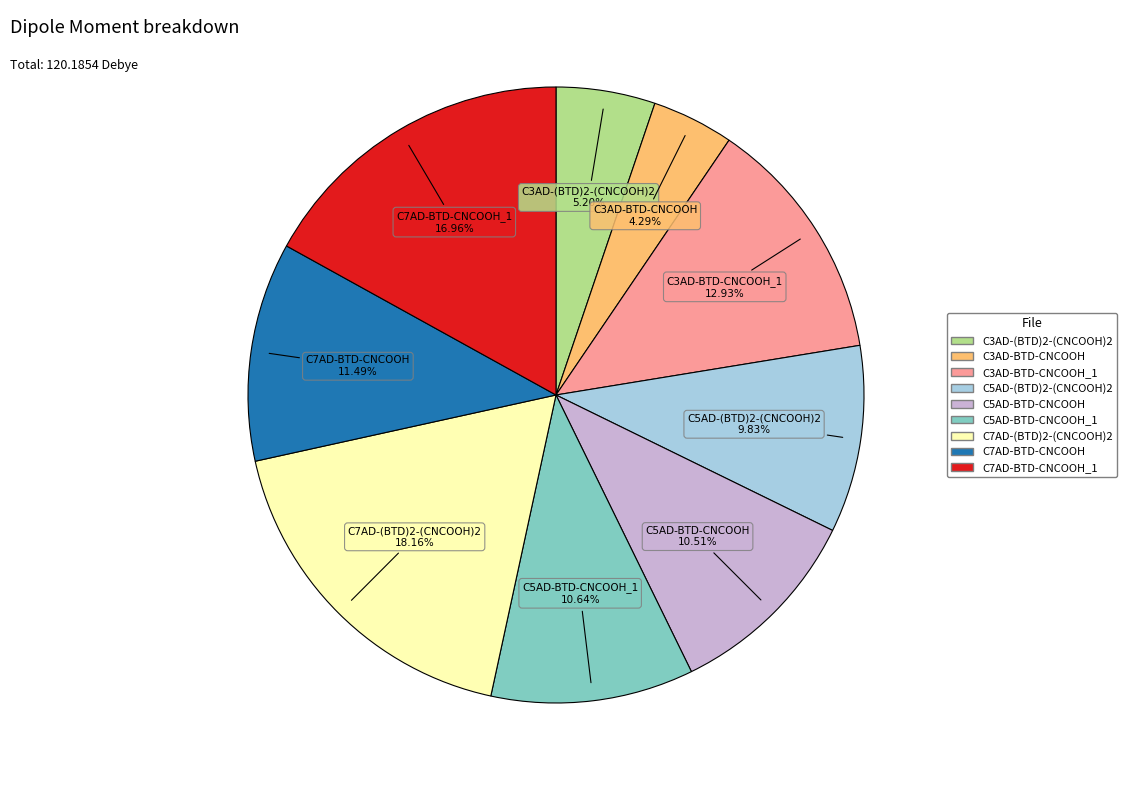

Does any single category account for the majority?

No